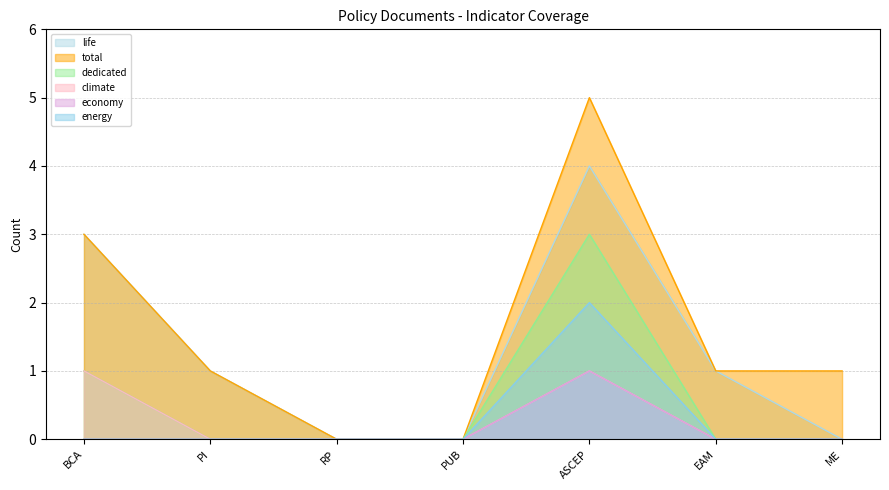

How many lines are shown in the chart?

6